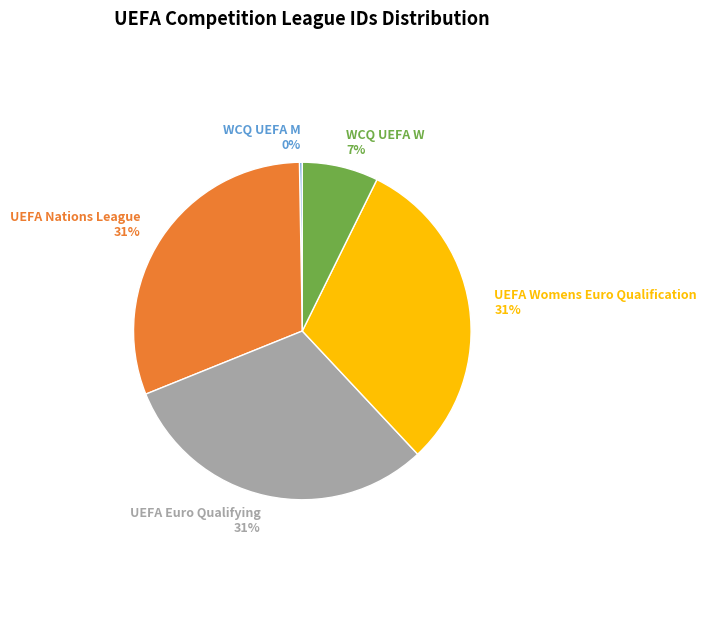

To the nearest percent, what is the combined percentage of UEFA Nations League and WCQ UEFA W?

38%